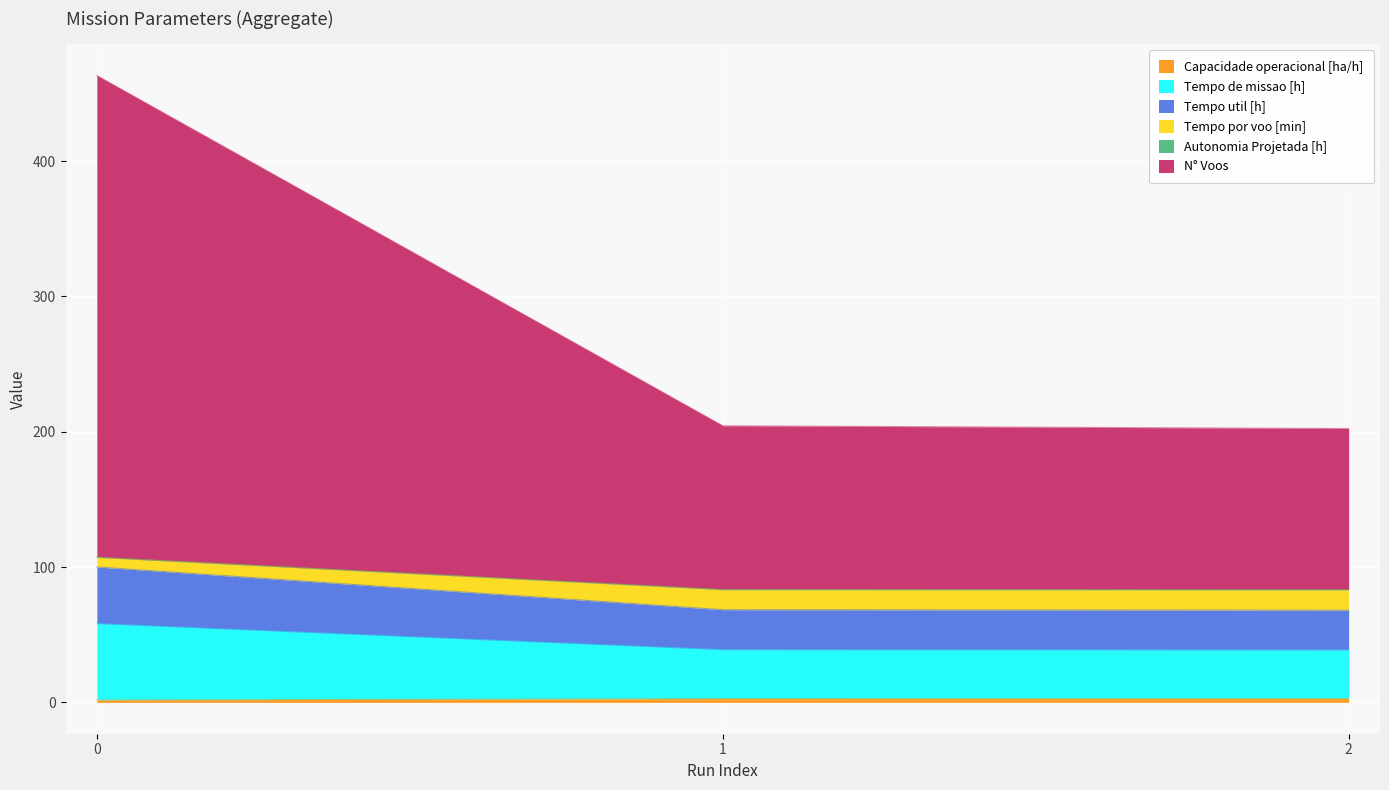

What is the average value of the Tempo de missao [h] series?

45.2